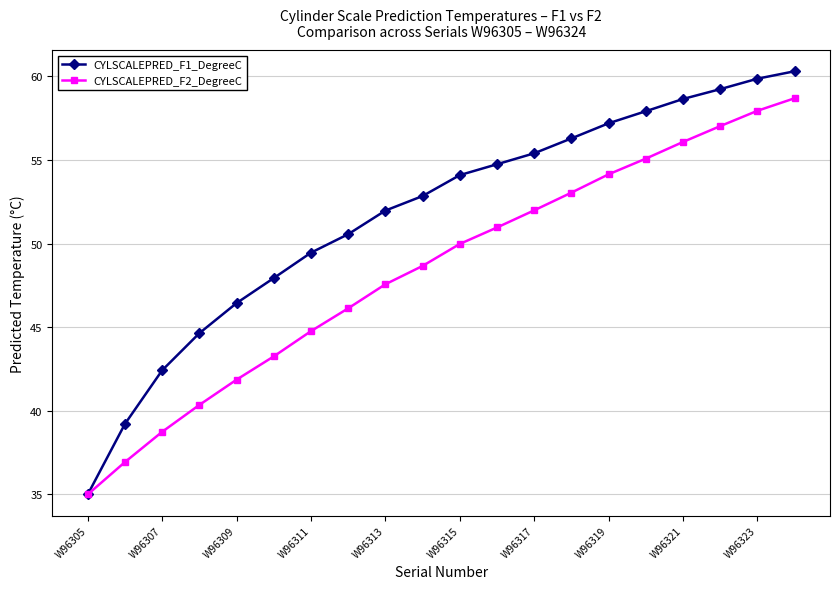

List the series in order of their overall mean, highest first.

CYLSCALEPRED_F1_DegreeC, CYLSCALEPRED_F2_DegreeC